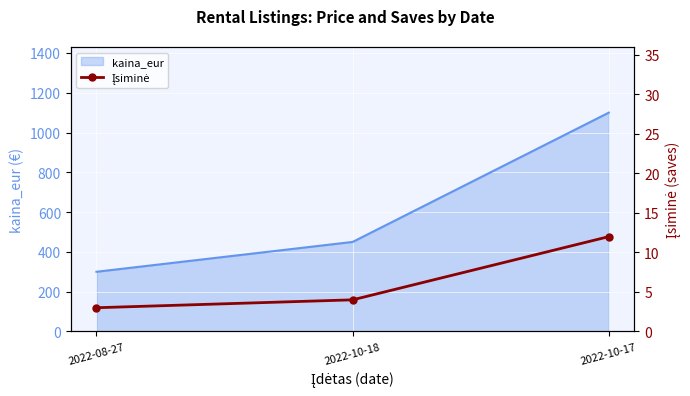

Rank the categories by value from highest to lowest.

2022-10-17, 2022-10-18, 2022-08-27